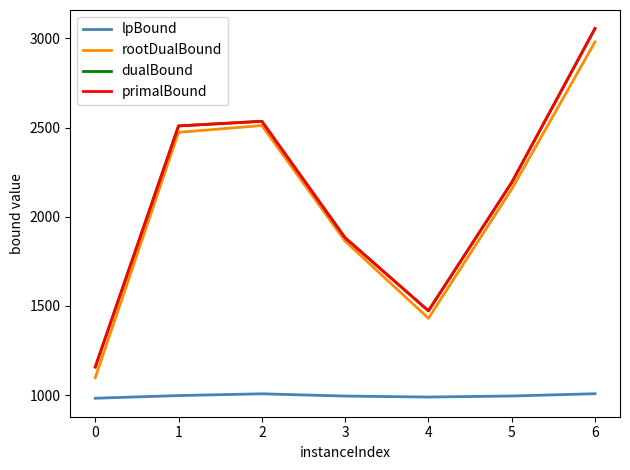

Between 2 and 3, which is larger?

2